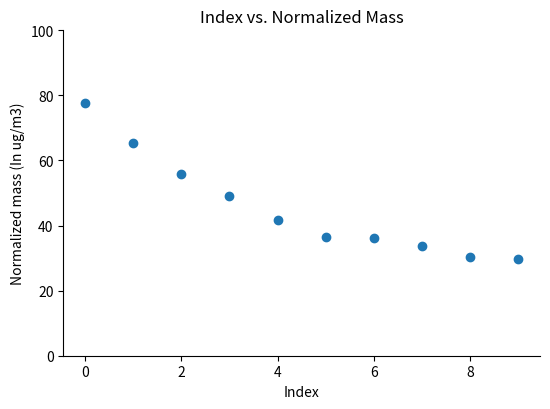

What Y value in the scatter plot is closest to 53?

55.9